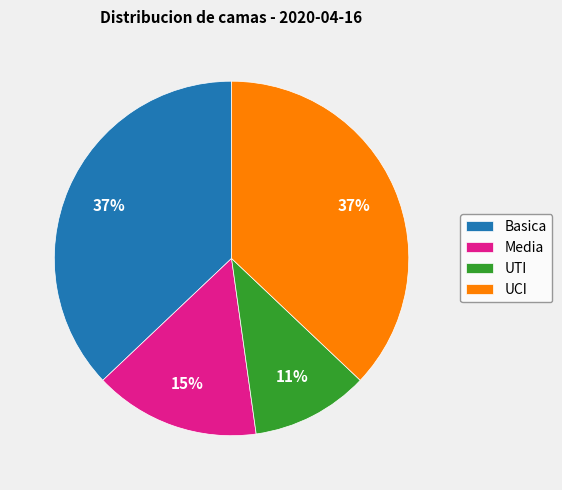

What is the ratio of the value at Media to the value at UCI?

0.4